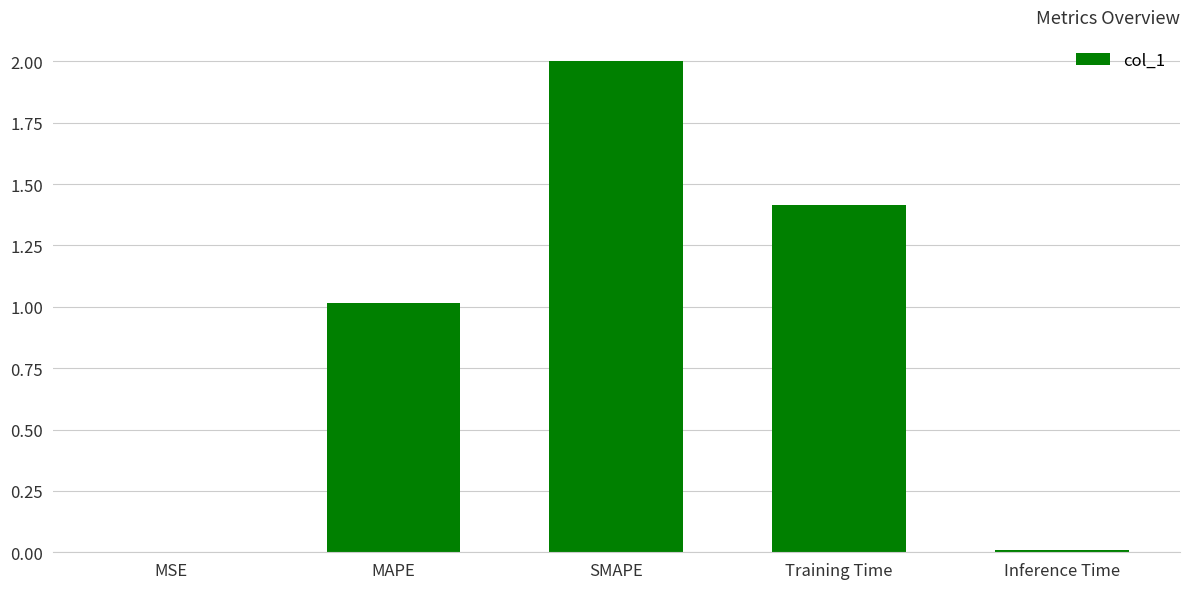

How many series are shown in this chart?

1